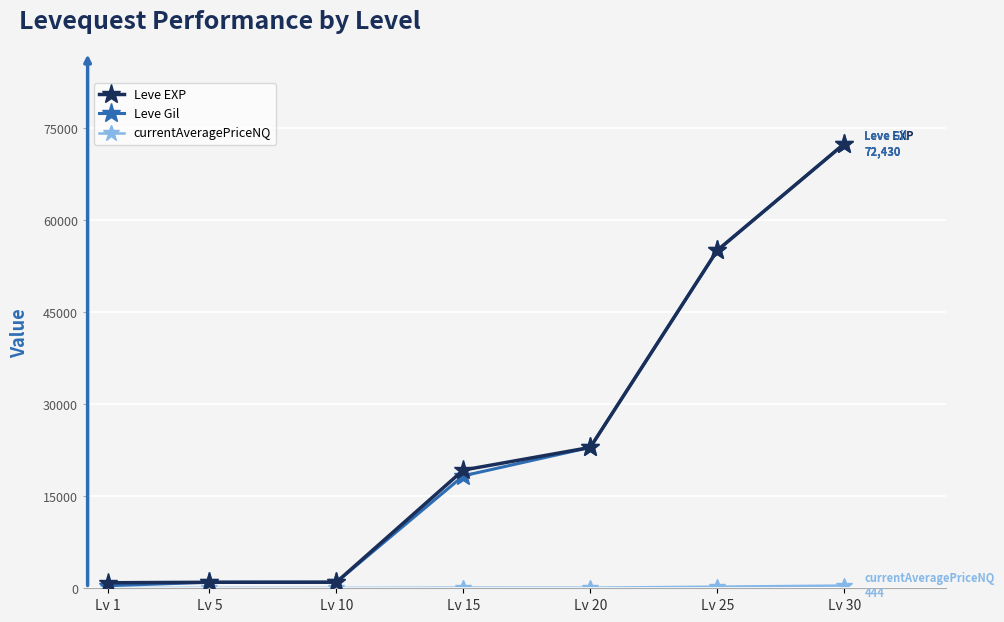

True or false: Leve Gil has more than 2 points higher than both neighbors.

False